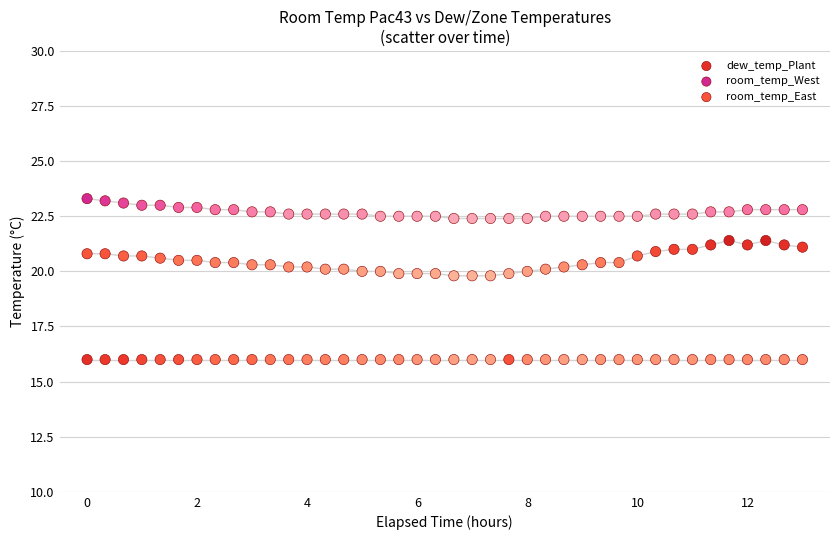

Which series contains the lowest Y value?

dew_temp_Plant